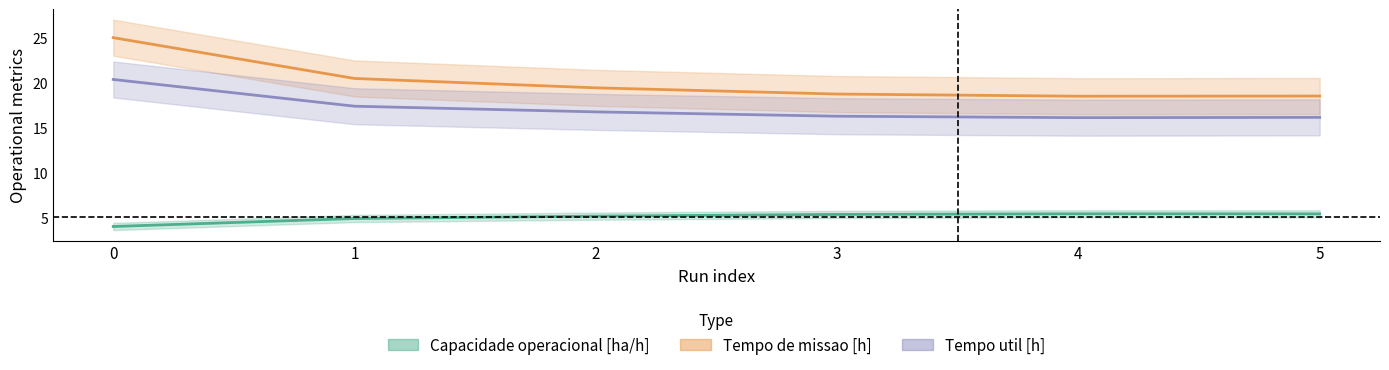

What is the spread (max minus min) of values at 4?

13.1